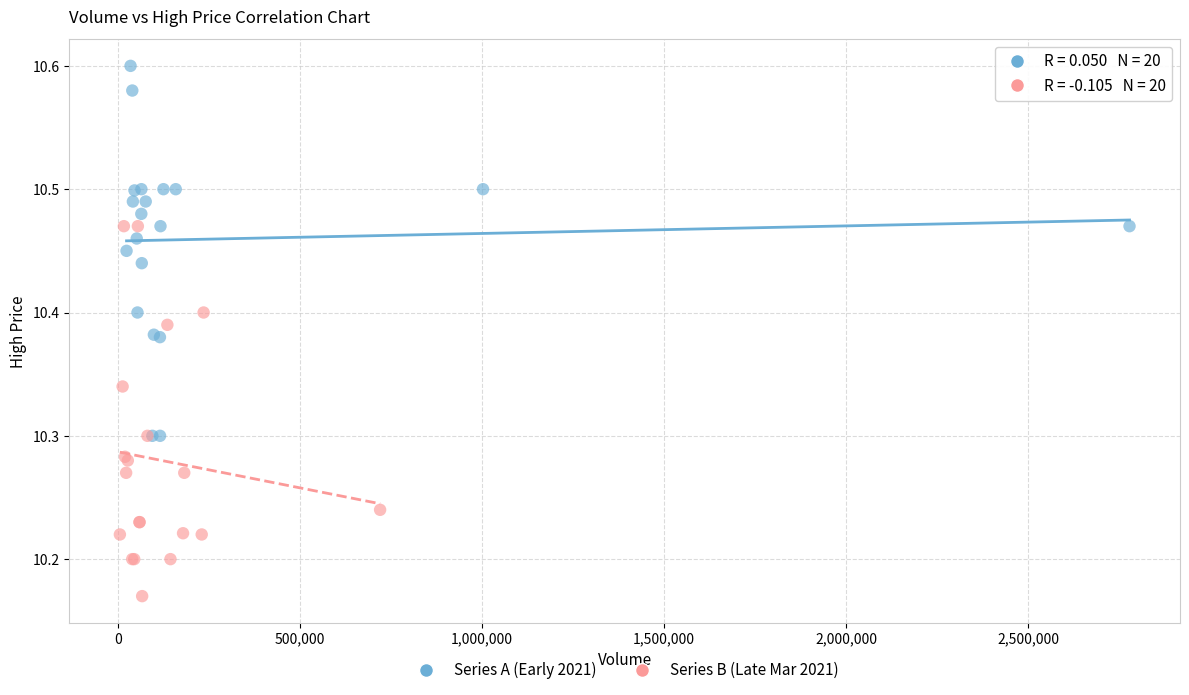

Which series contains the lowest Y value?

Series B (Late Mar 2021)